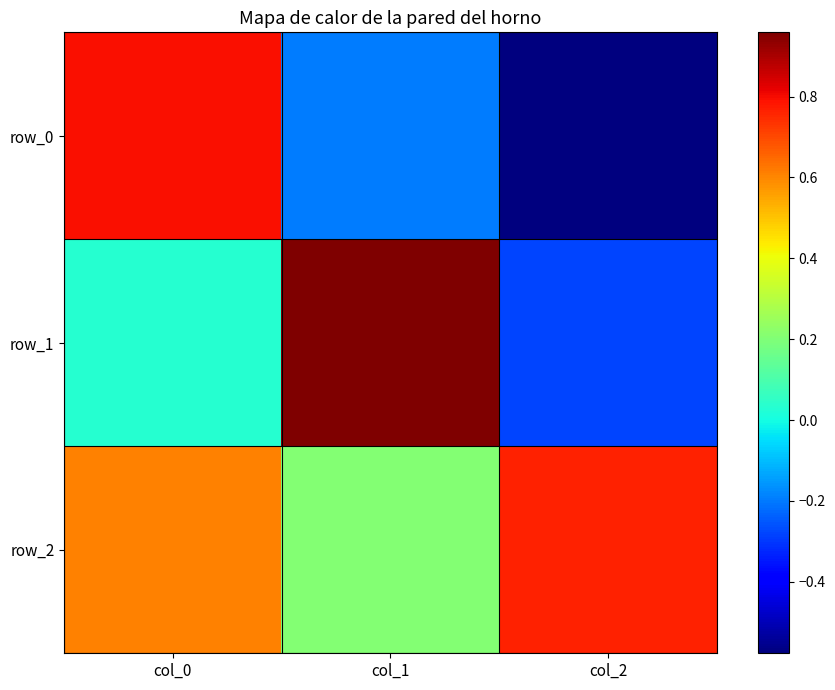

What is the spread (max minus min) of values at col_0?

0.8